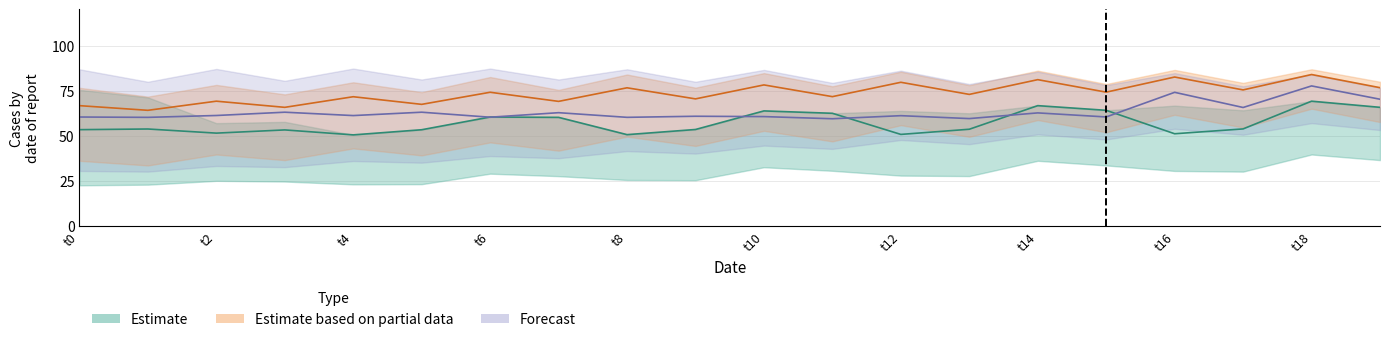

What is the difference between the second highest and second lowest values in the Estimate series?

16.1